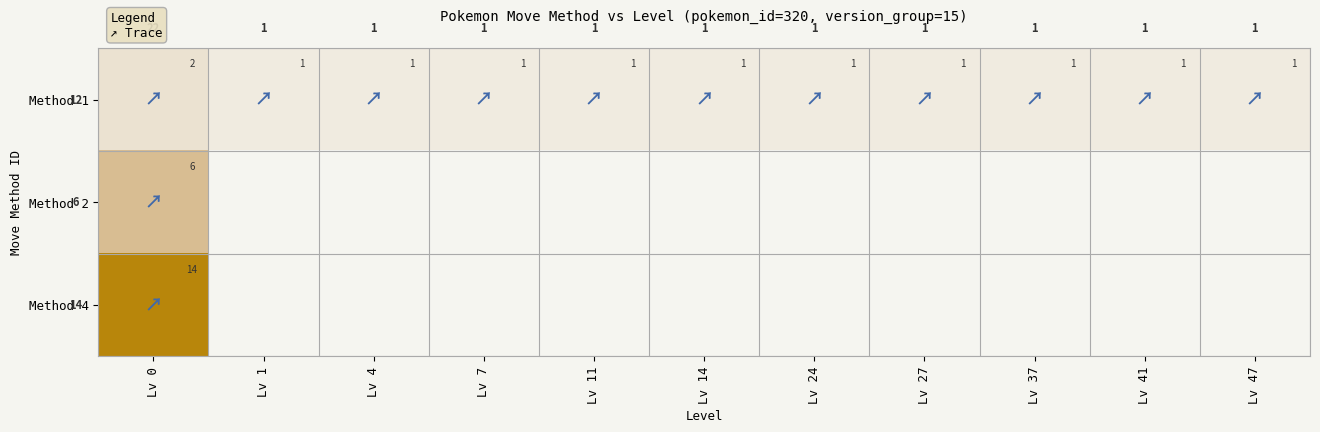

Which category has the highest value in the Method 1 series?

Lv 0